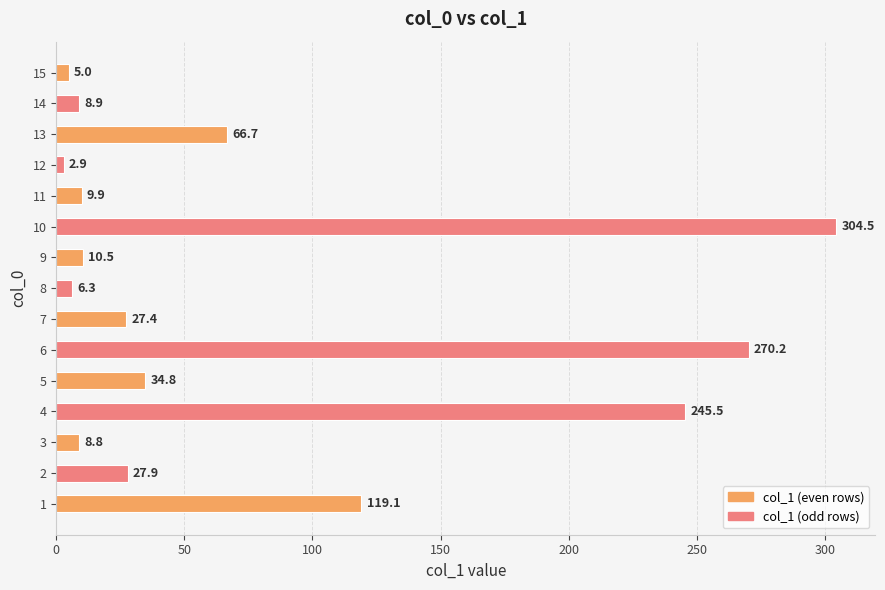

What is the sum of the values at 10 and 5?

339.3